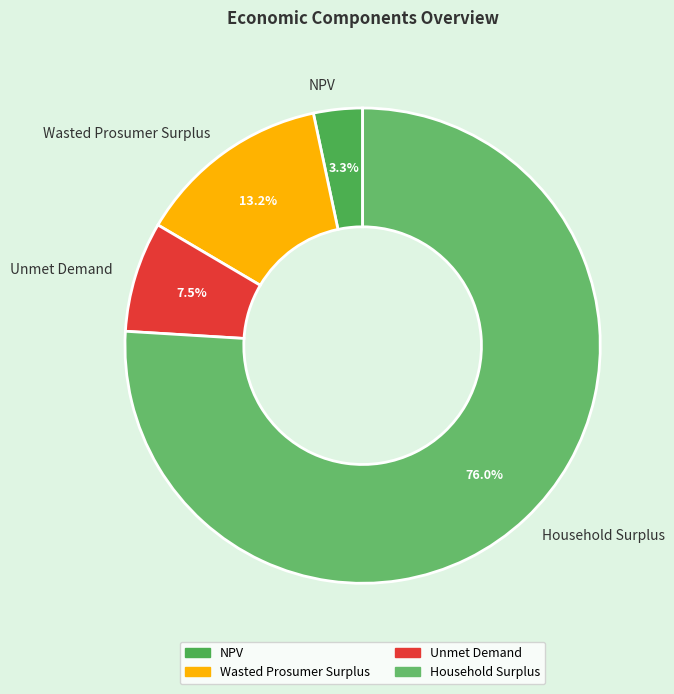

What percentage is the Wasted Prosumer Surplus slice, to the nearest percent?

13%